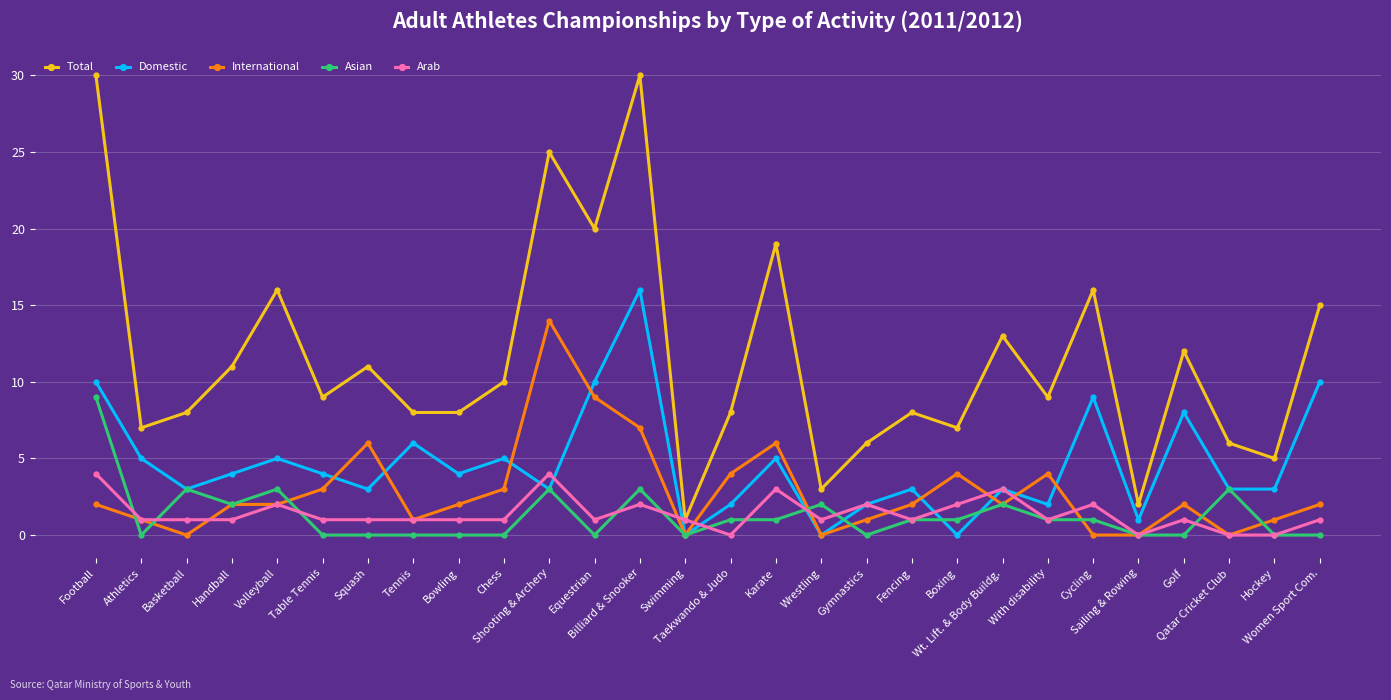

What is the label of the 22nd point from the left?

With disability